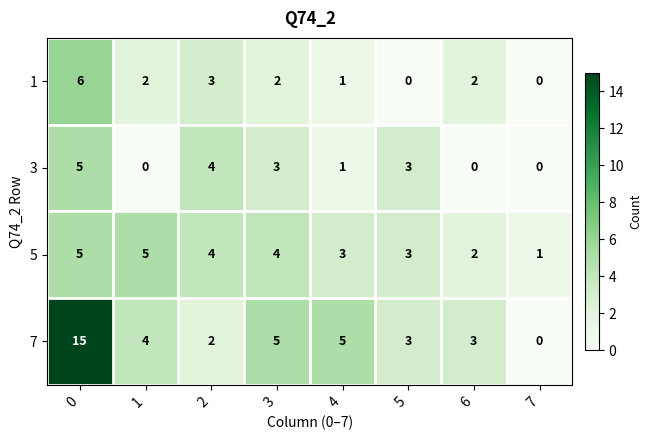

What is the approximate value of 5 at 4?

3